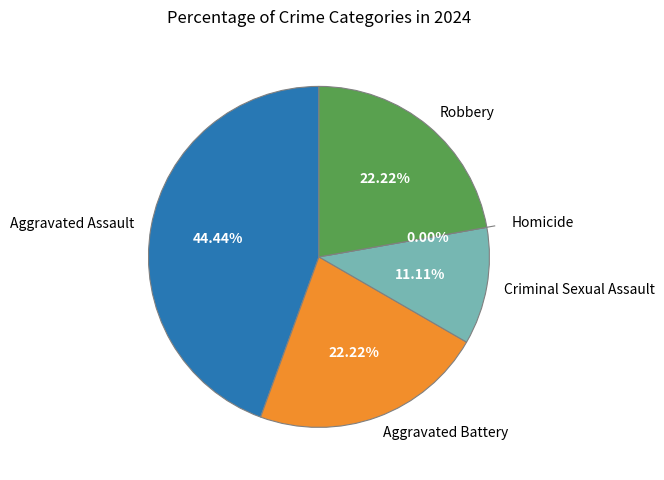

How many slices are in this pie chart?

5